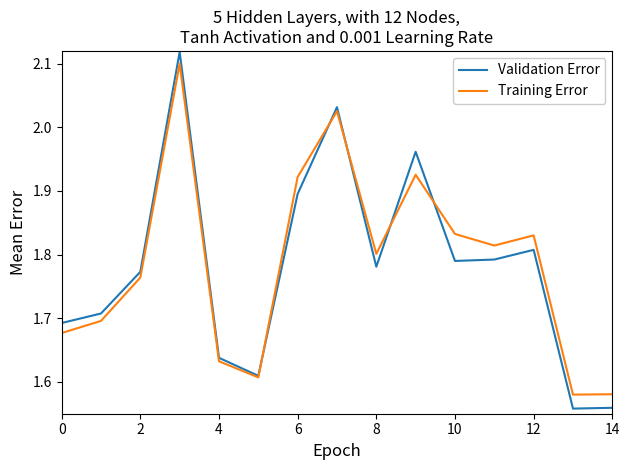

Which series has the largest range (max minus min)?

Validation Error